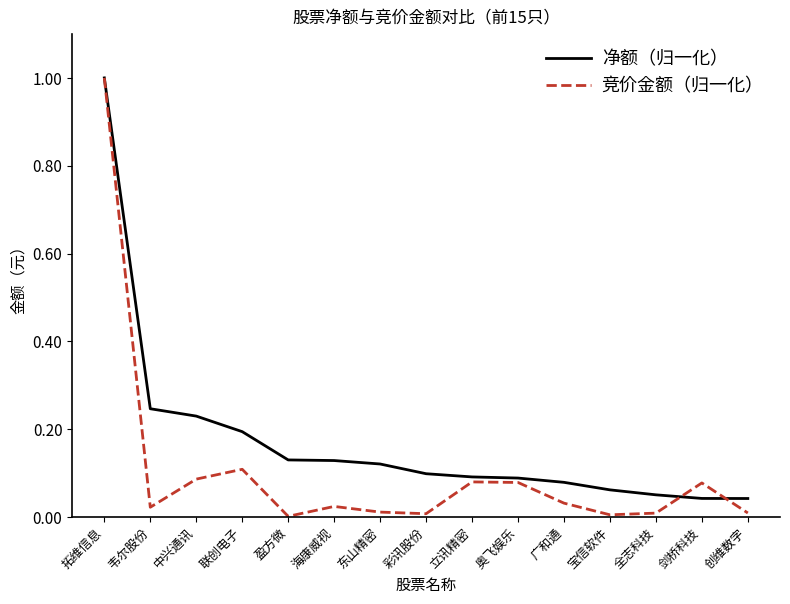

What are all the series names shown in the legend?

净额（归一化）, 竞价金额（归一化）